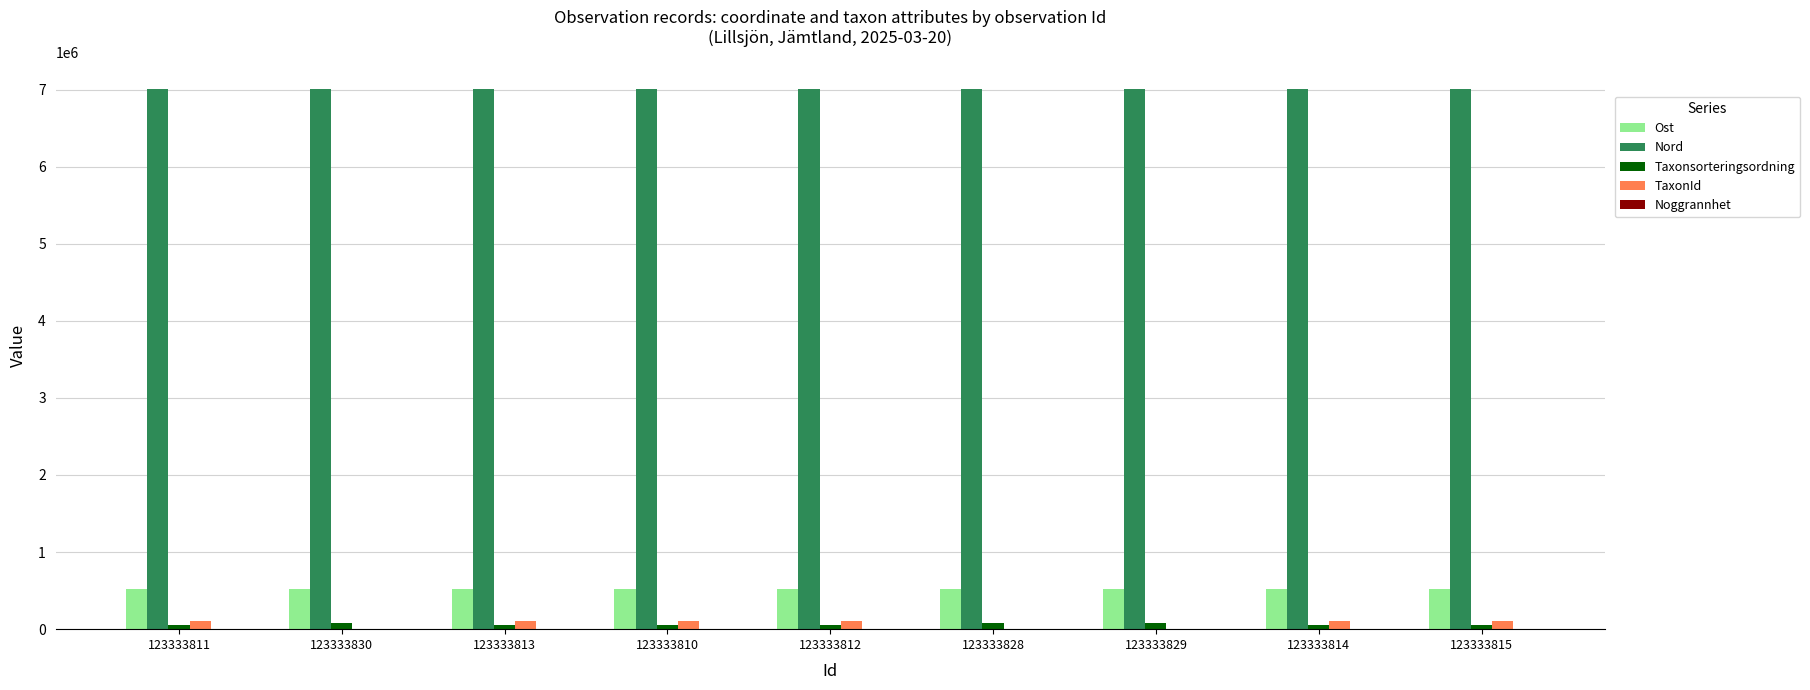

The Nord series shows 9734196 at 123333815. True or false?

False